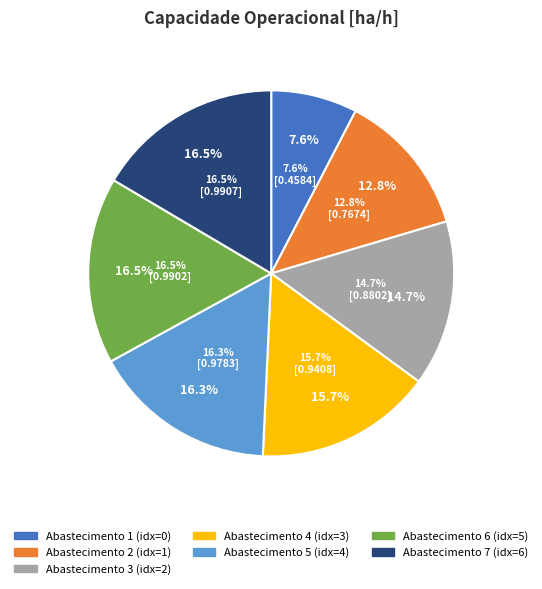

Do 6 and 0 together represent more than half of the pie?

No